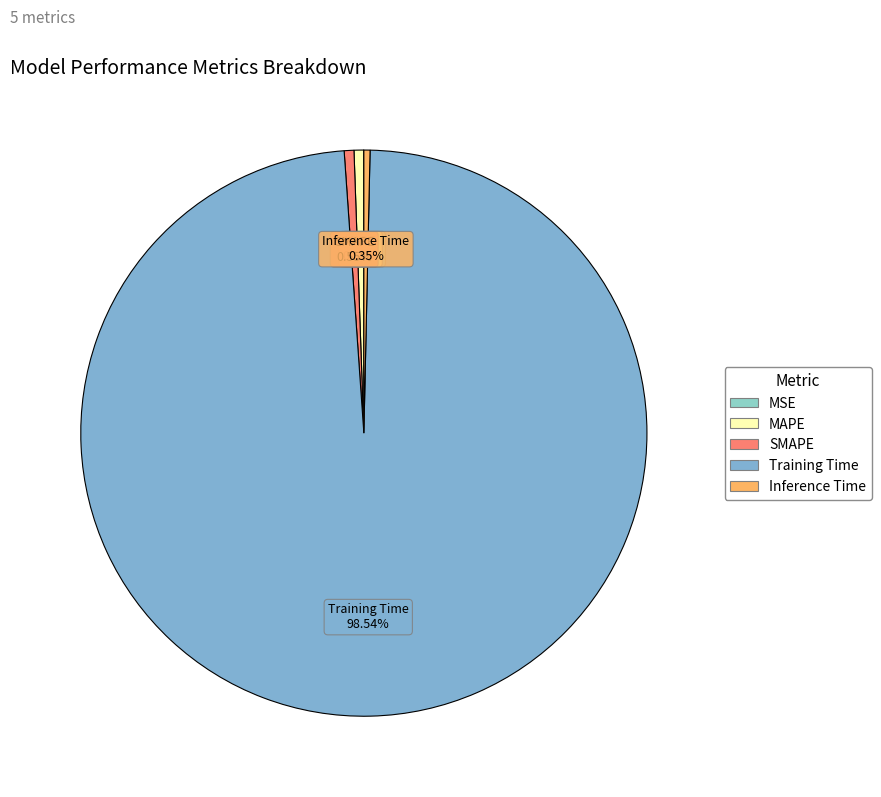

To the nearest percent, what is the average slice percentage?

20%